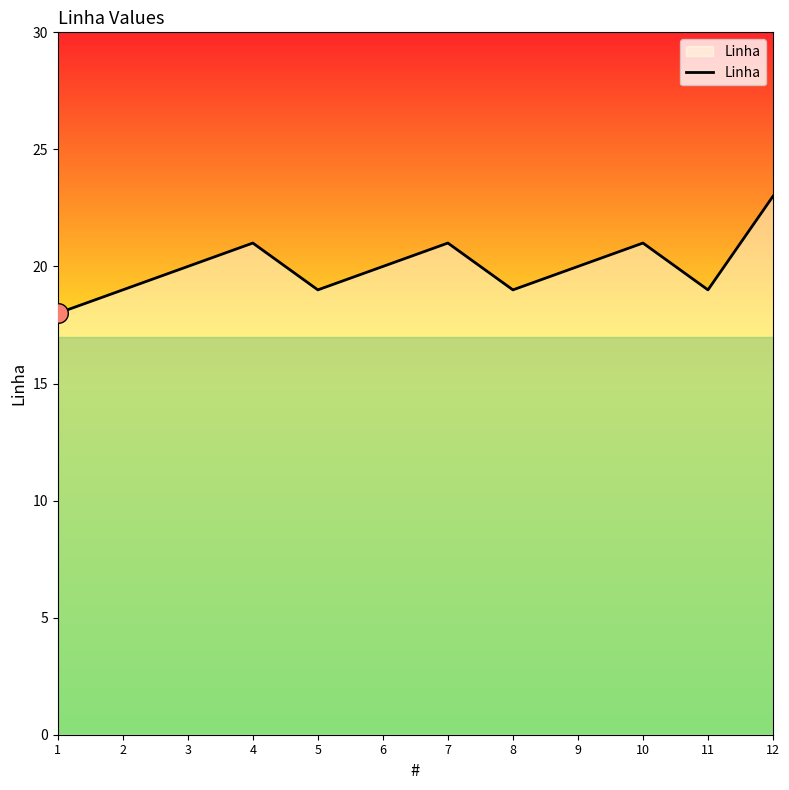

What is the change in value from 1 to 8?

+1